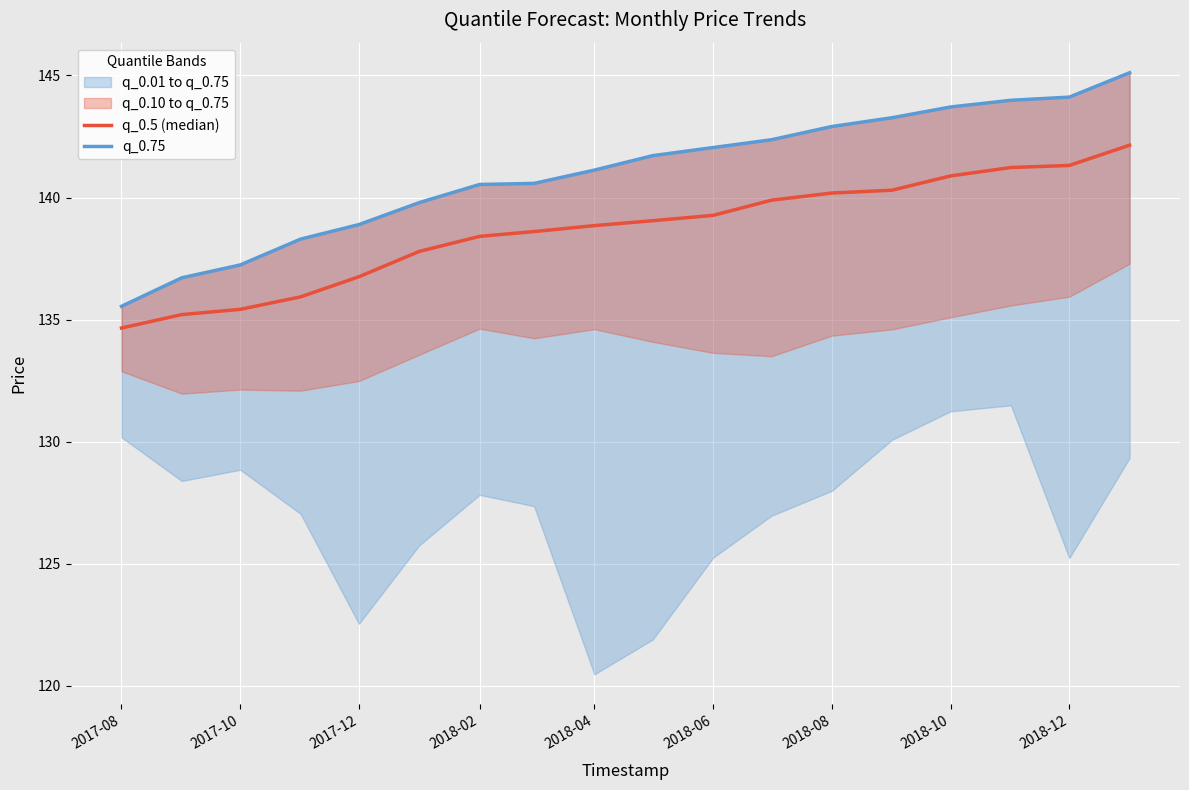

How many data points in q_0.5 (median) are above 139?

9